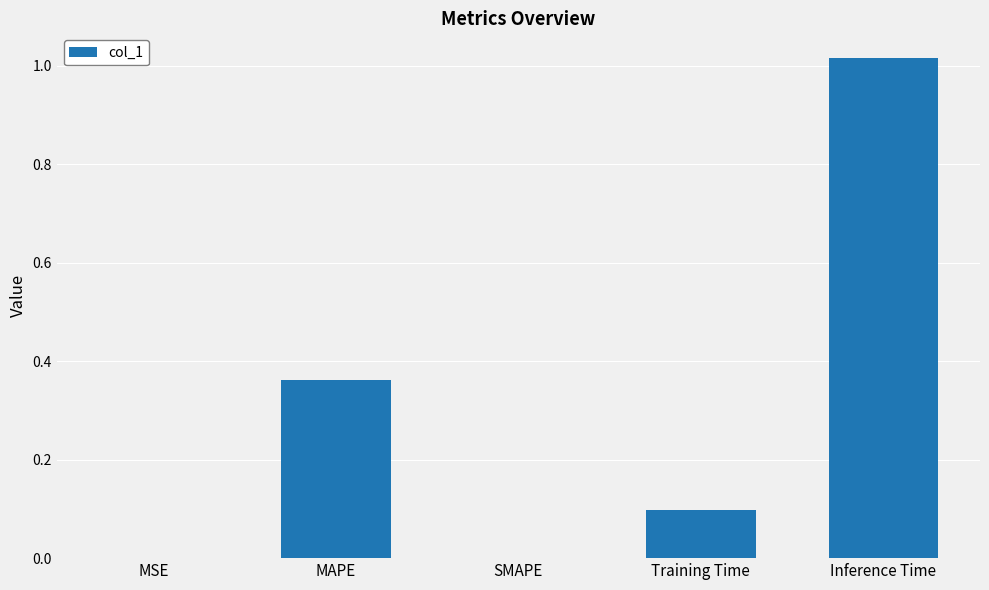

At which category does the chart reach its peak across all series?

Inference Time